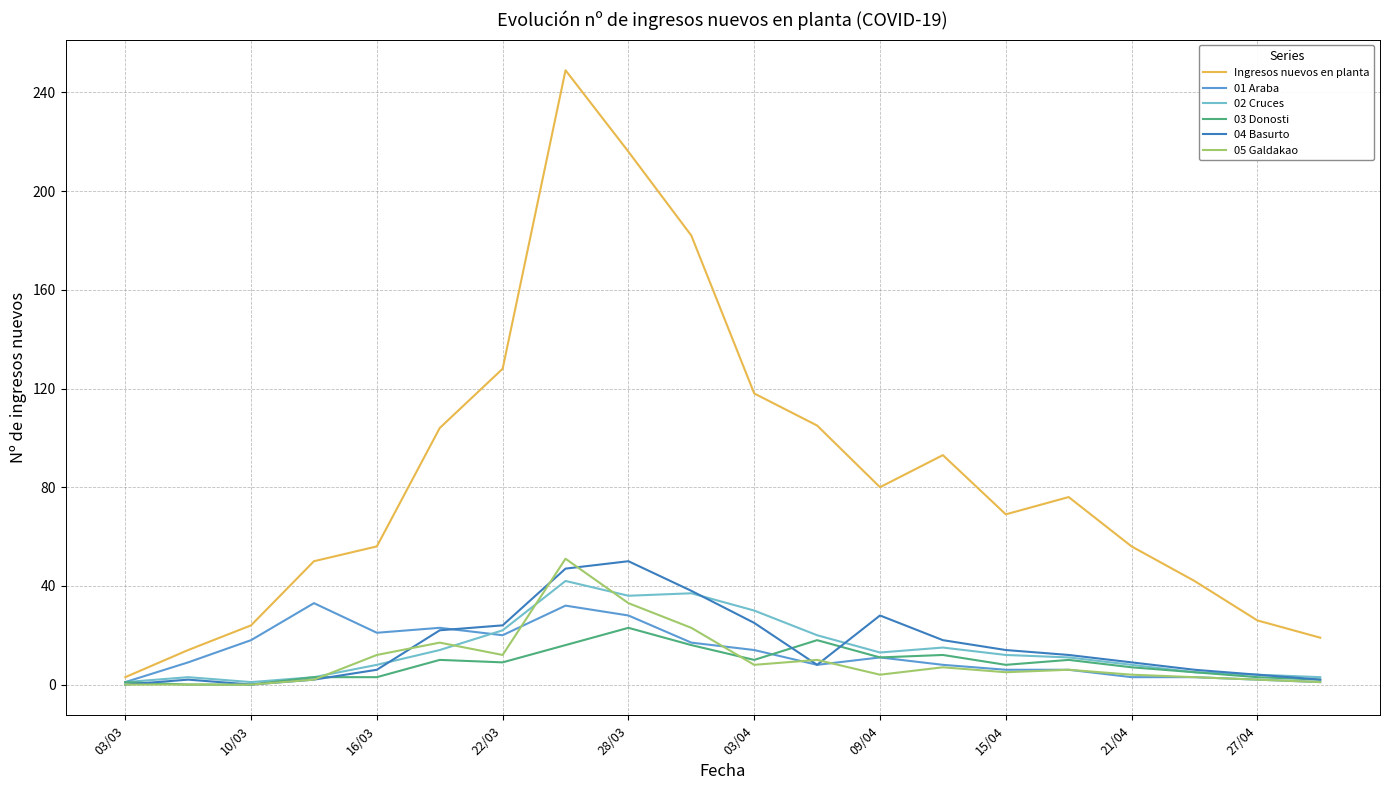

Which series has the largest total across all categories?

Ingresos nuevos en planta